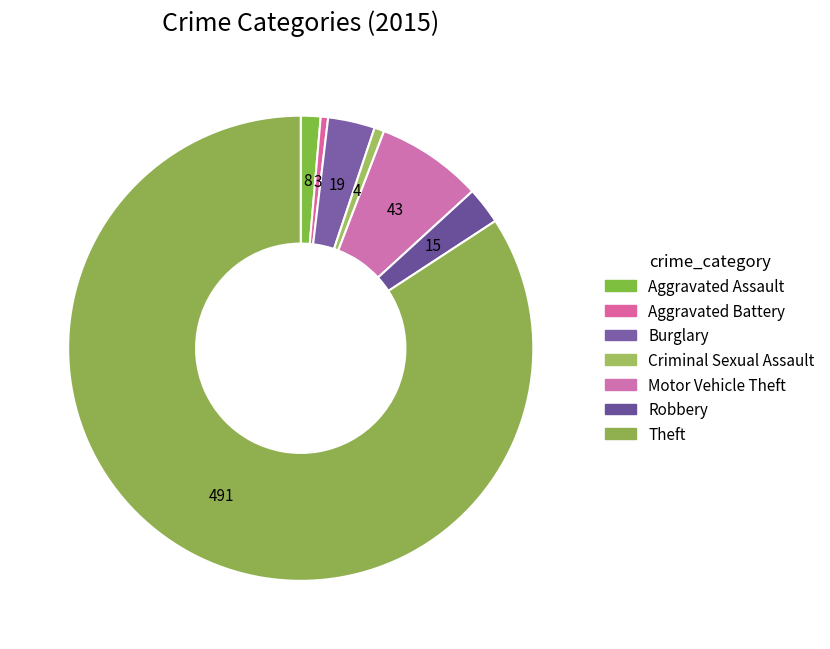

How many slices are in this pie chart?

7